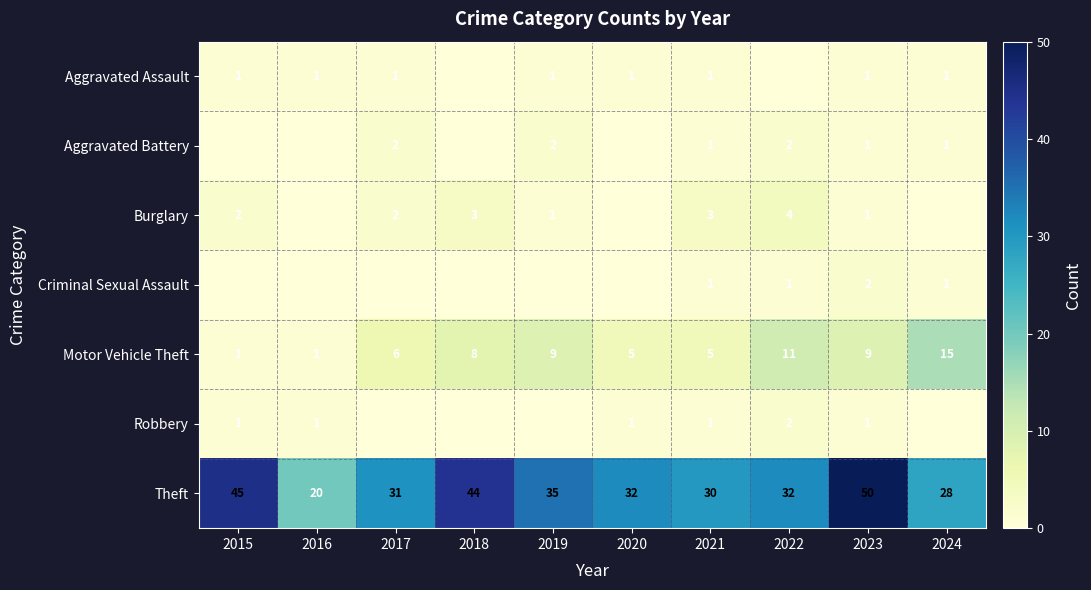

Which series has the largest range (max minus min)?

Theft